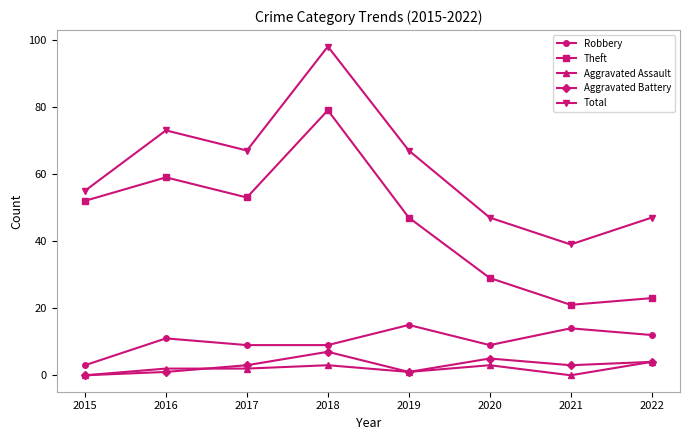

Is the value of Theft at 2018 greater than the value of Total at 2021?

Yes